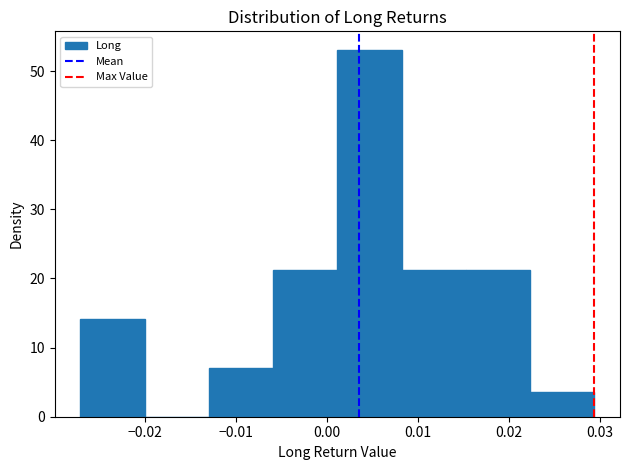

Reading left to right, list every bar in this chart as the range it spans on the x-axis followed by its height. Neither the bar edges nor the heights are printed on the chart, so give them approximately, as read against the axes.

-0.027 to -0.020: 14
-0.020 to -0.013: 0
-0.013 to -0.006: 7
-0.006 to 0.001: 21
0.001 to 0.008: 53
0.008 to 0.015: 21
0.015 to 0.022: 21
0.022 to 0.029: 4